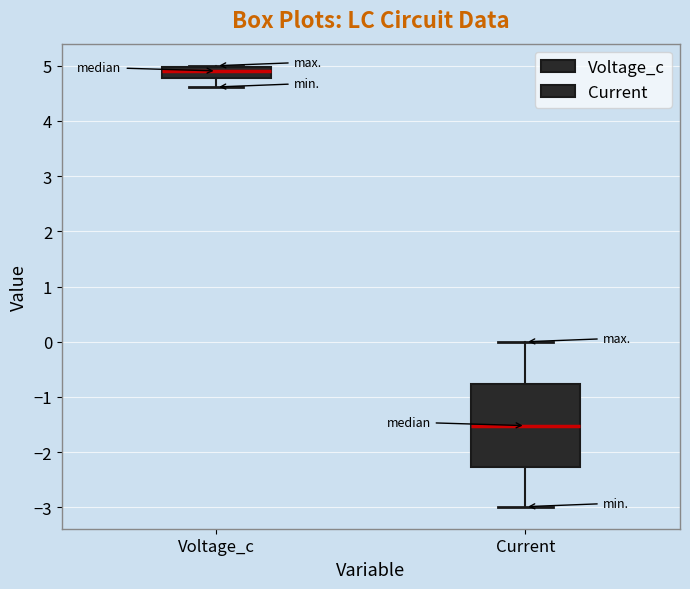

Reading left to right, transcribe this box plot: for each box, give where its median line is, the range the box spans, and where its two whiskers end, as read against the y-axis. The values are not printed on the chart, so give them approximately, as read against the axis.

Voltage_c: median 4.9, box 4.8 to 5.0, whiskers 4.6 to 5.0
Current: median -1.5, box -2.3 to -0.8, whiskers -3.0 to 0.0